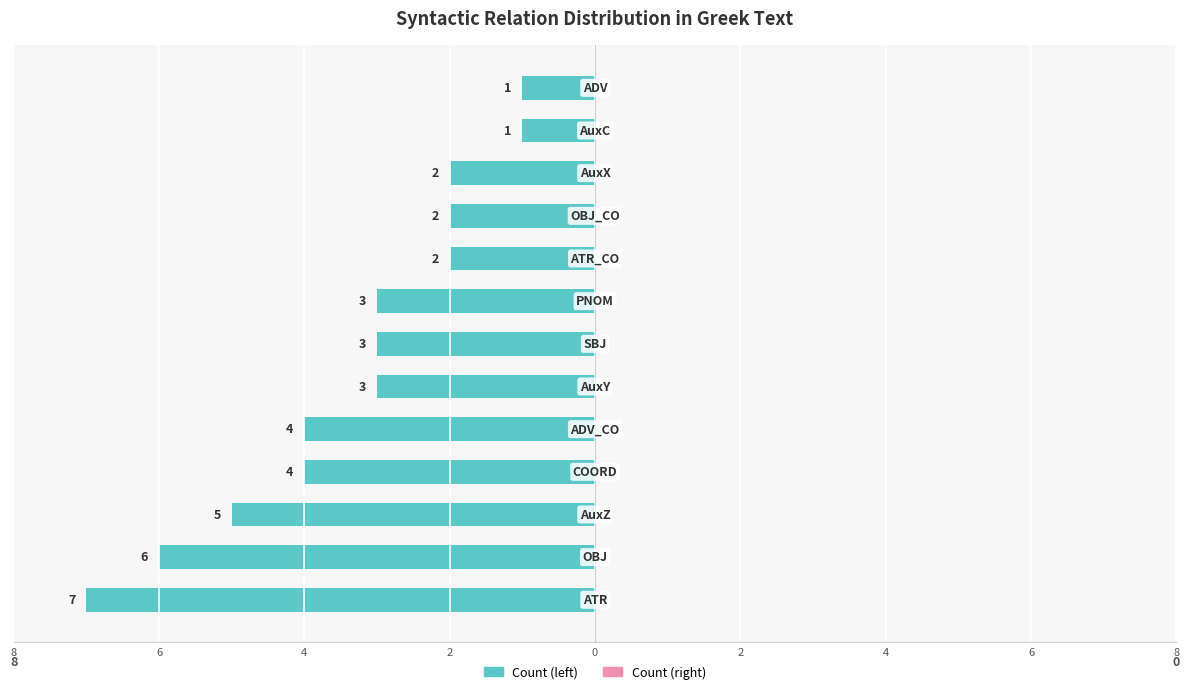

Are the bars horizontal?

Yes